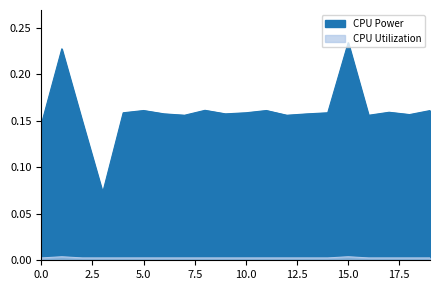

True or false: CPU Power has a value of 0.2 at 07:56:29.

True